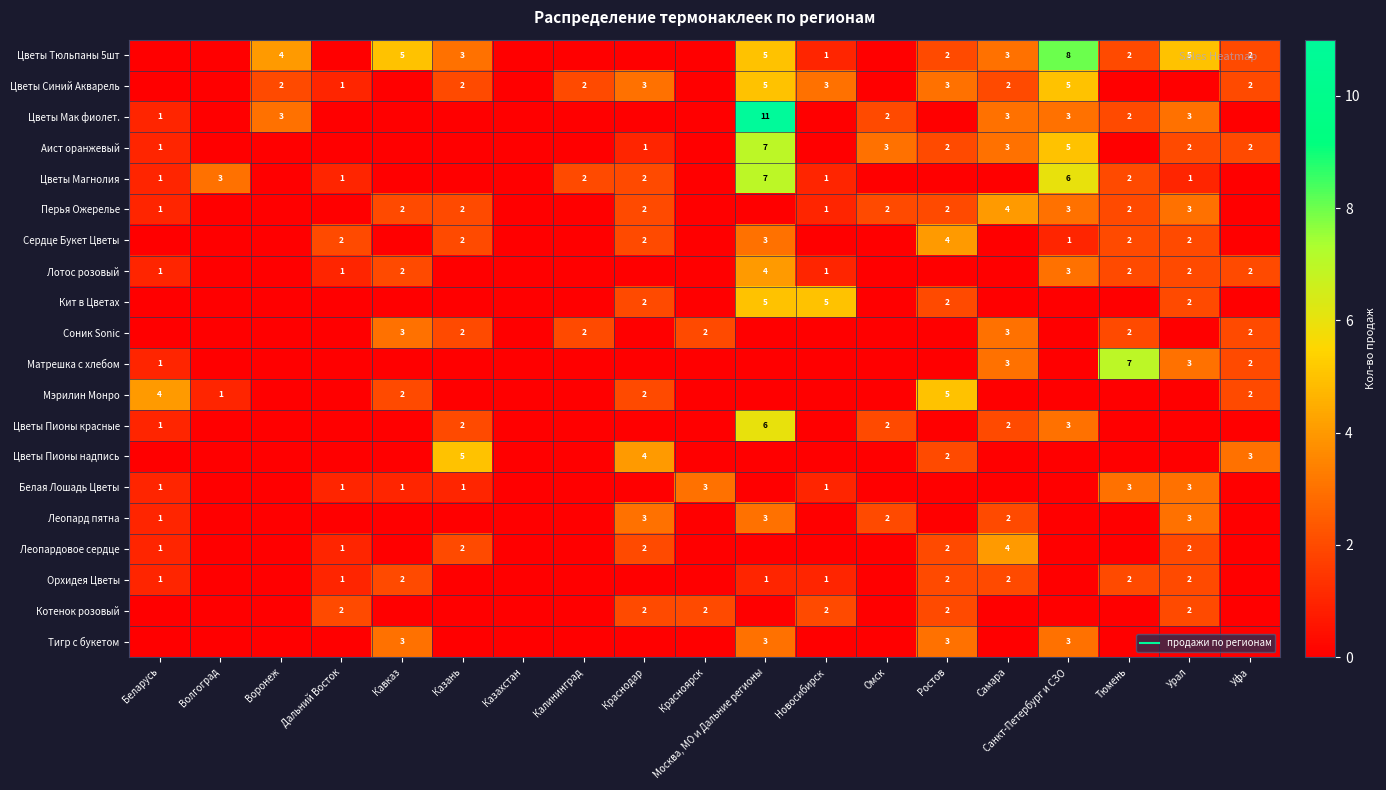

True or false: Белая Лошадь Цветы has a value of 2 at Уфа.

False